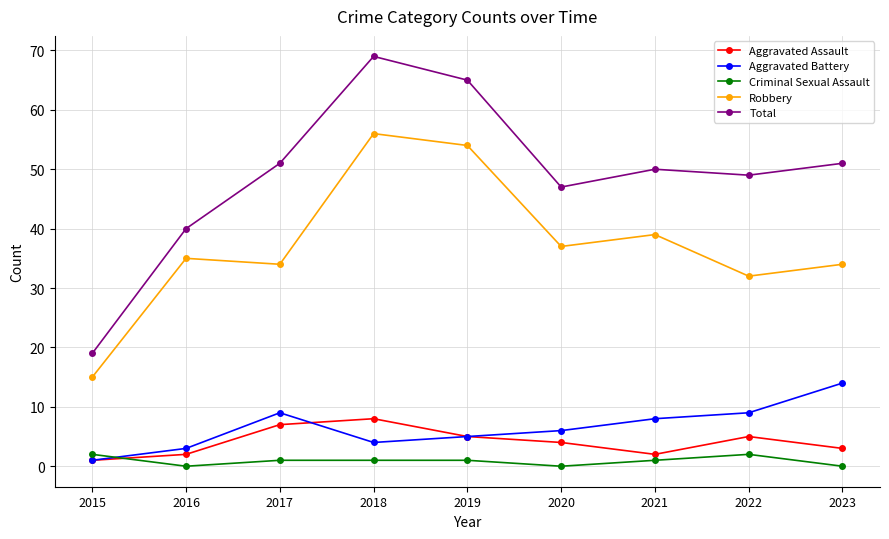

What is the sum of all Aggravated Battery values?

59